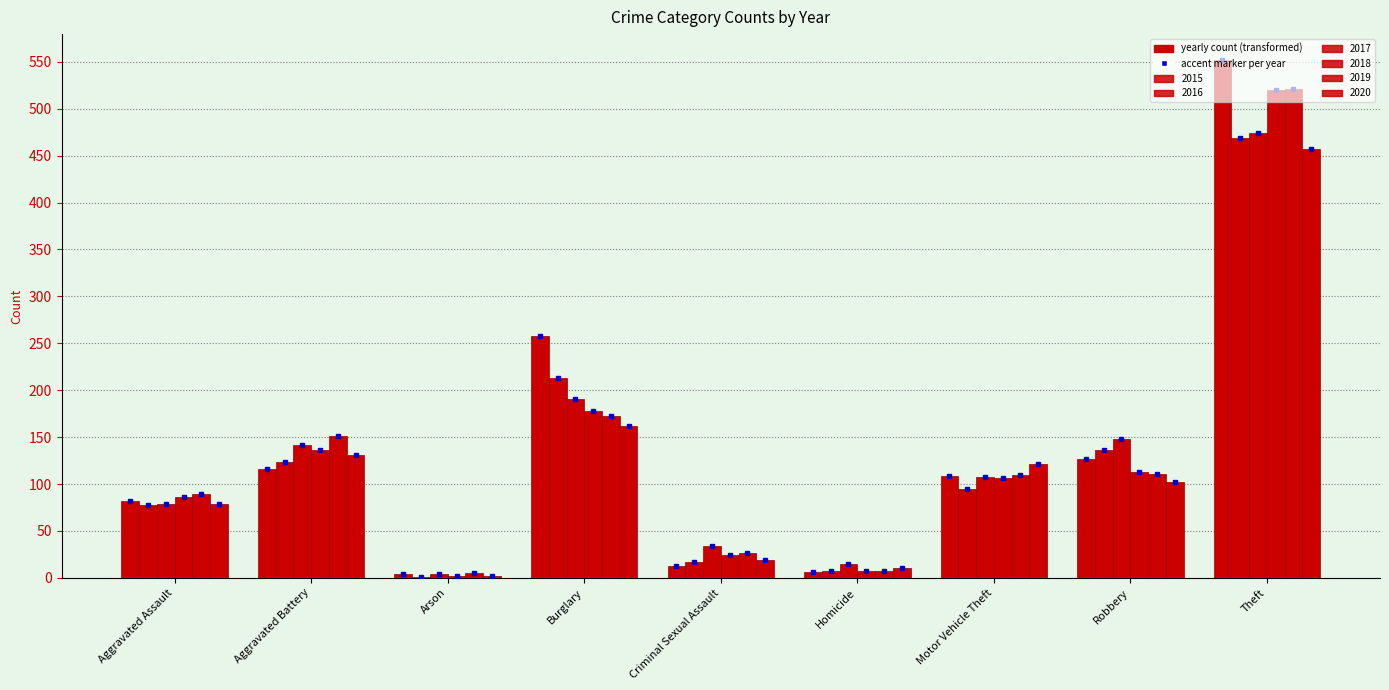

Count the number of categories in the chart.

9